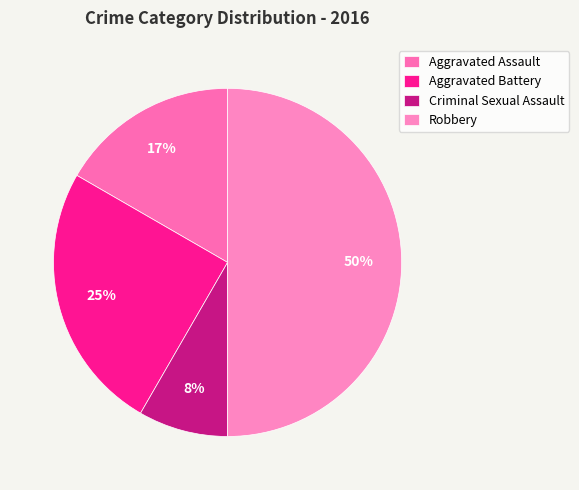

What percentage is the Aggravated Assault slice, to the nearest percent?

17%